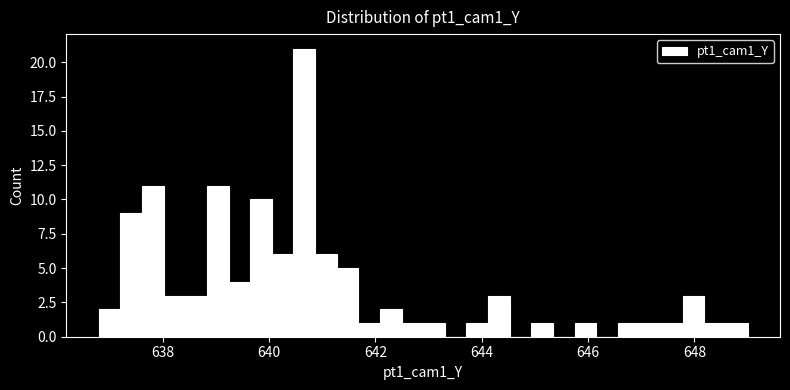

Around what value on the x-axis is the tallest bar? Give the approximate position of its centre, as read against the axis.

640.6